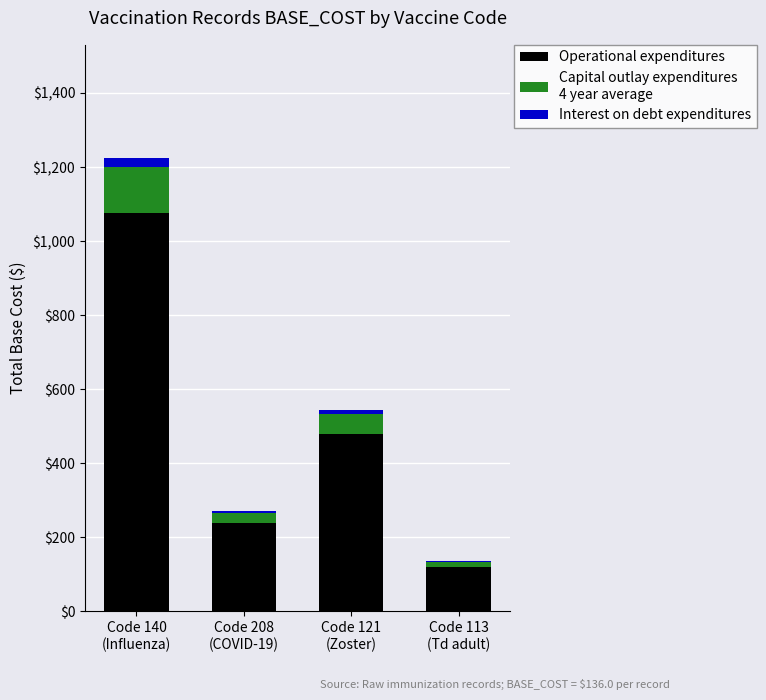

Does the chart contain stacked bars?

Yes